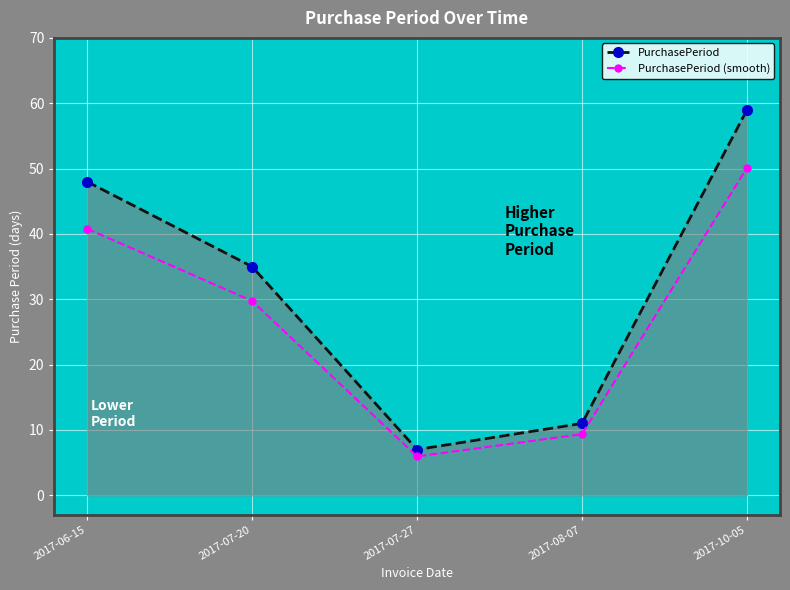

List the series in order of their overall mean, lowest first.

PurchasePeriod (smooth), PurchasePeriod